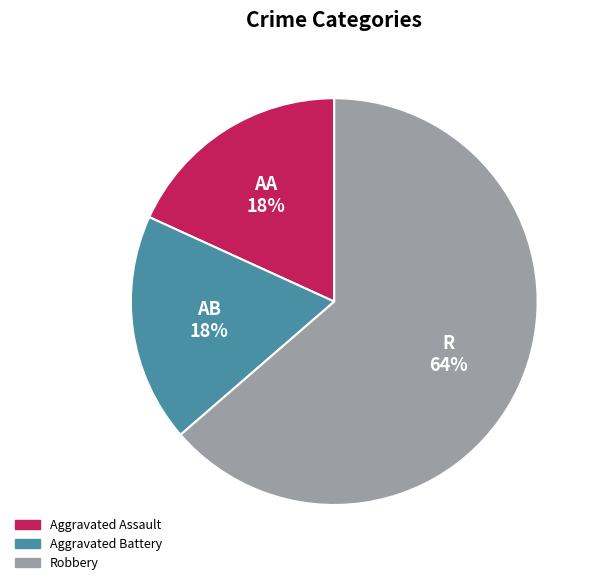

Is the sum of Aggravated Assault and Robbery greater than half?

Yes